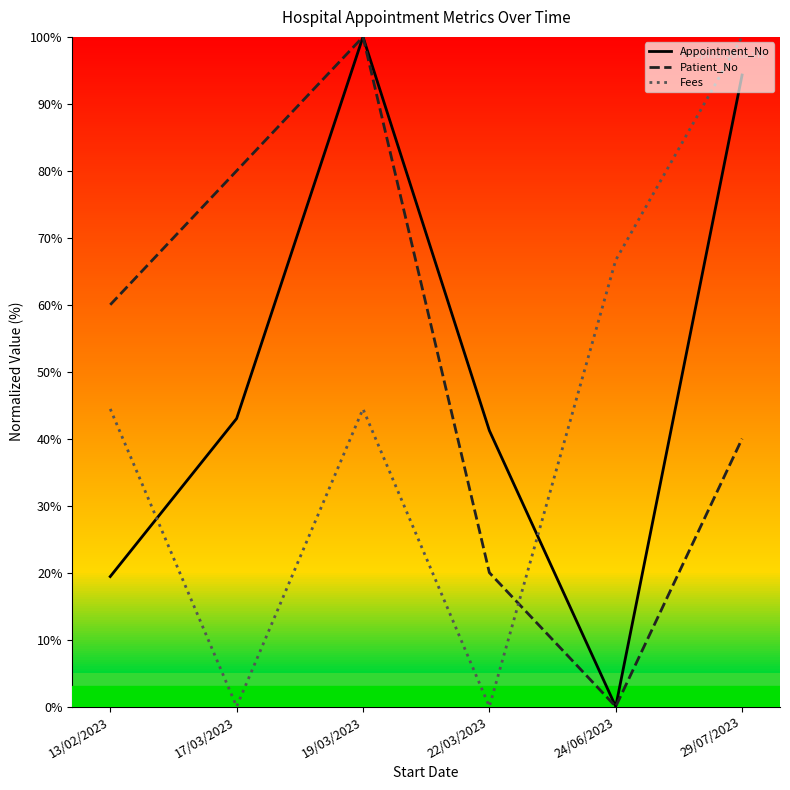

What are all the series names shown in the legend?

Appointment_No, Patient_No, Fees